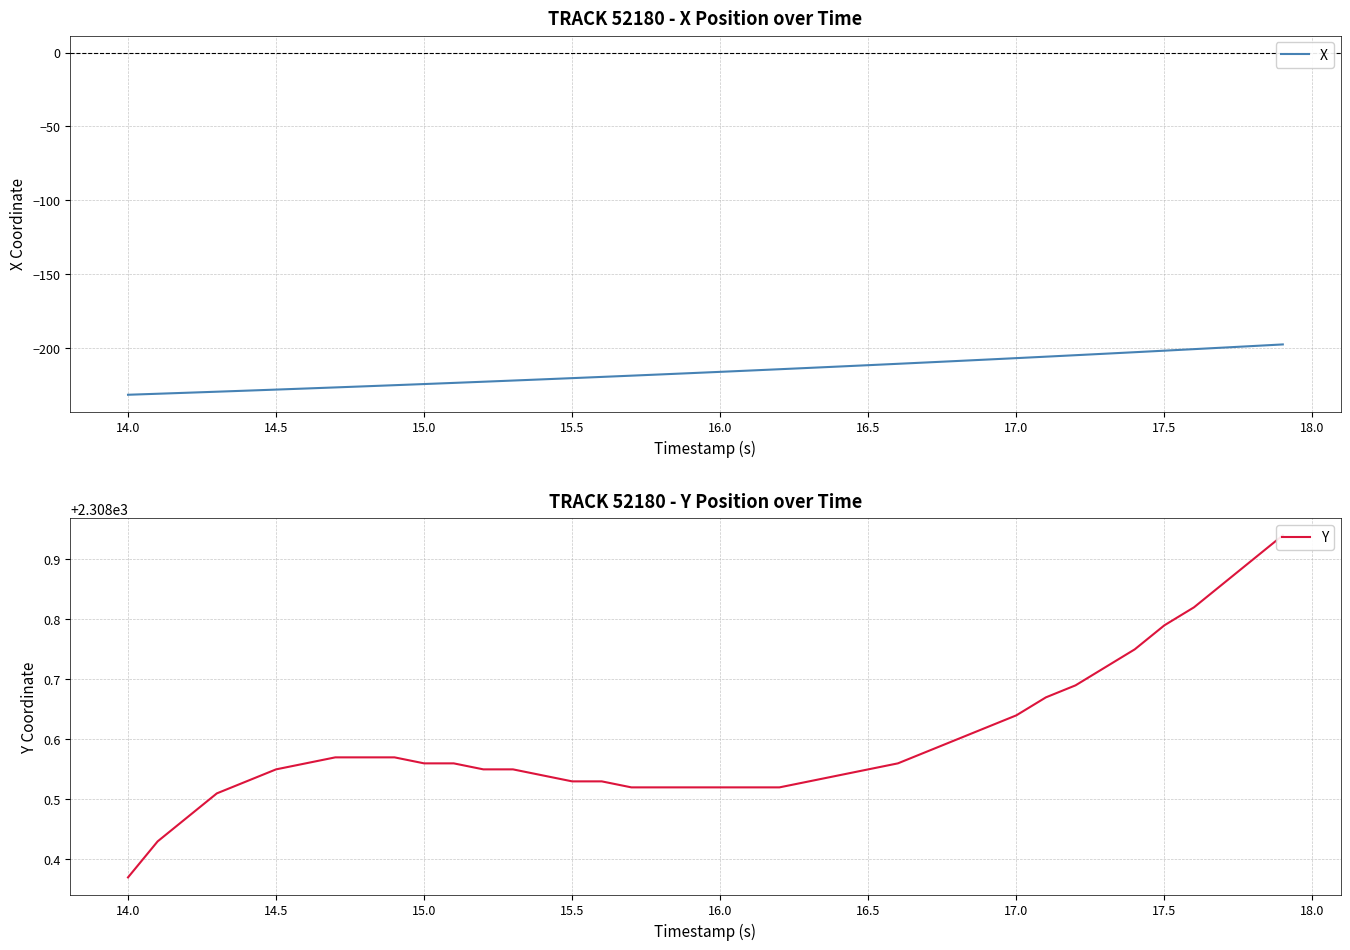

True or false: X has a value of -118.0 at 16.5.

False